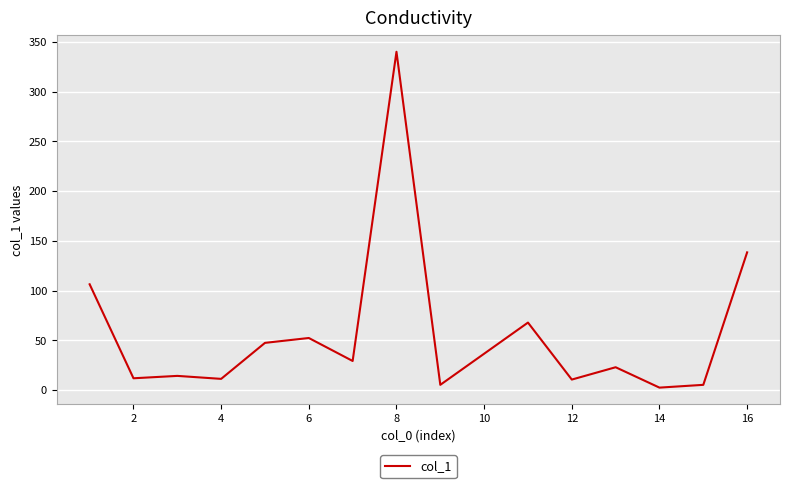

What is the maximum value shown in the chart?

340.2